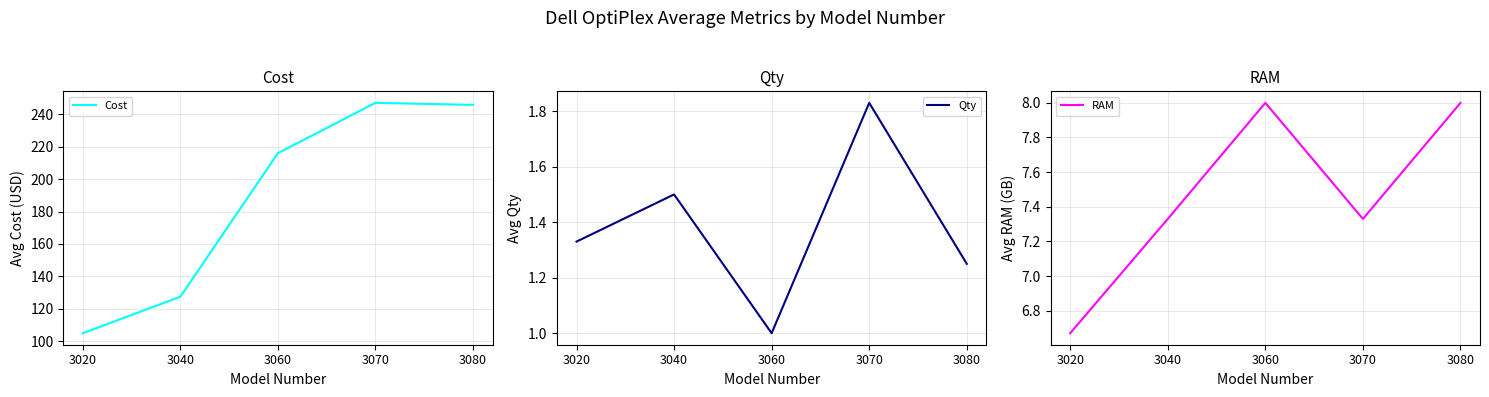

Reading left to right, list all the values displayed in this chart.

Cost: 3020=105.0	3040=127.5	3060=216.0	3070=247.0	3080=245.8
Qty: 3020=1.3	3040=1.5	3060=1.0	3070=1.8	3080=1.2
RAM: 3020=6.7	3040=7.3	3060=8.0	3070=7.3	3080=8.0